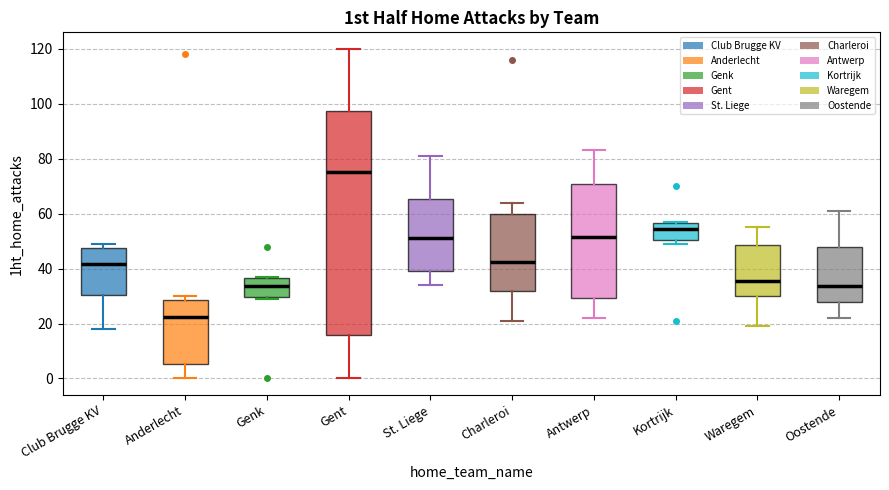

Where is the upper edge of the box for Genk on the y-axis? The values are not printed on the chart, so give them approximately, as read against the axis.

36